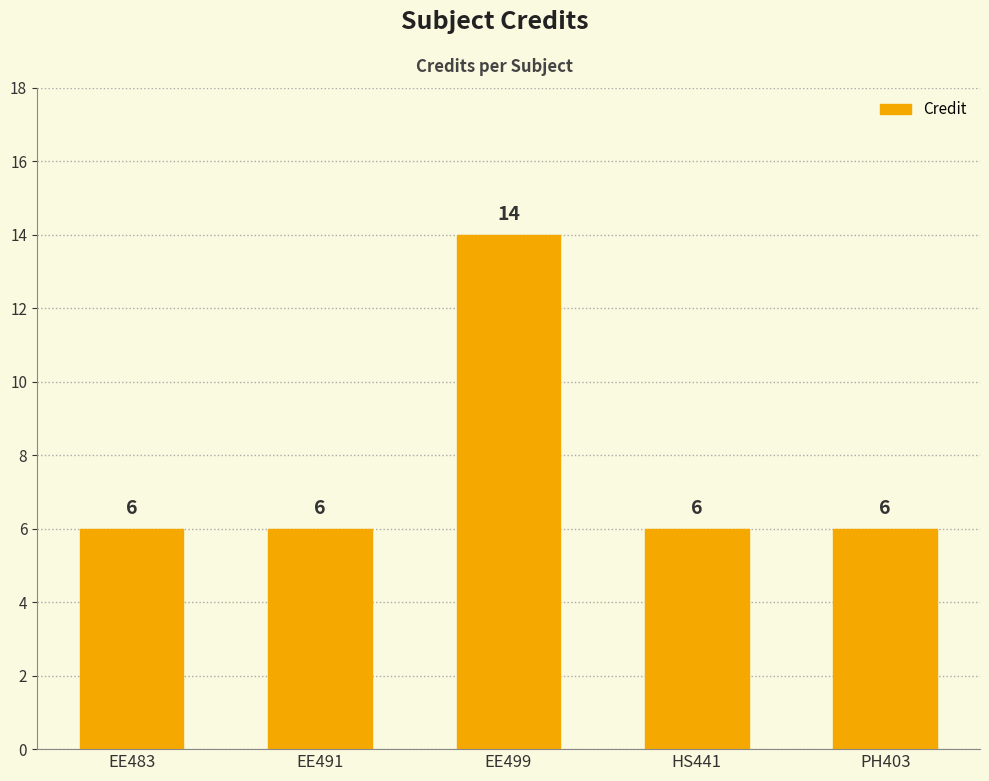

Are the bars grouped side by side (vs. stacked)?

No